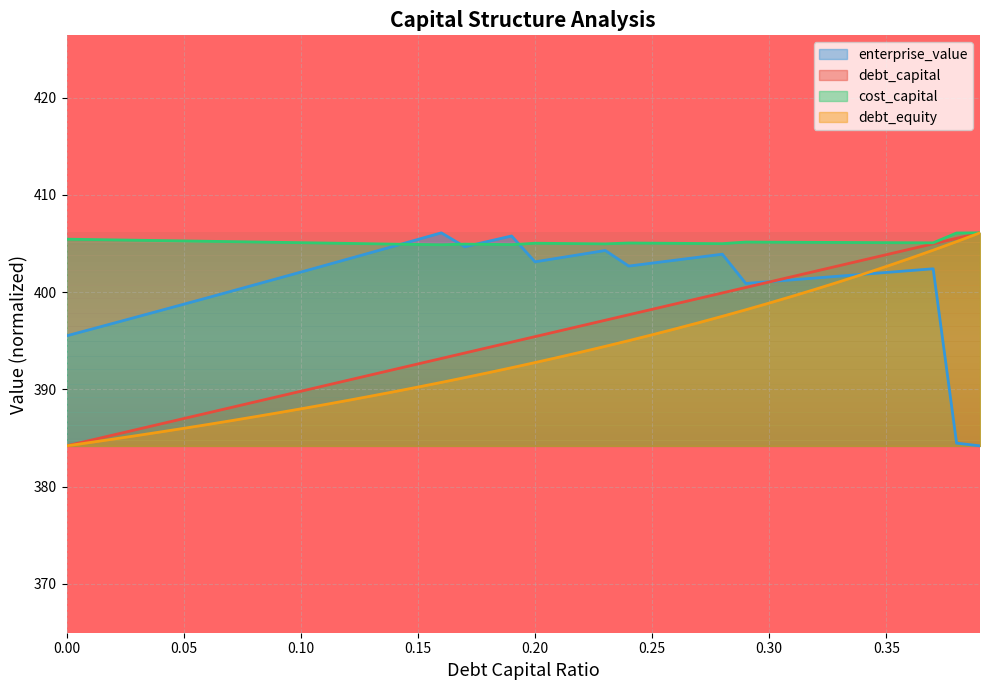

True or false: enterprise_value has a value of 396.8 at 0.02.

True